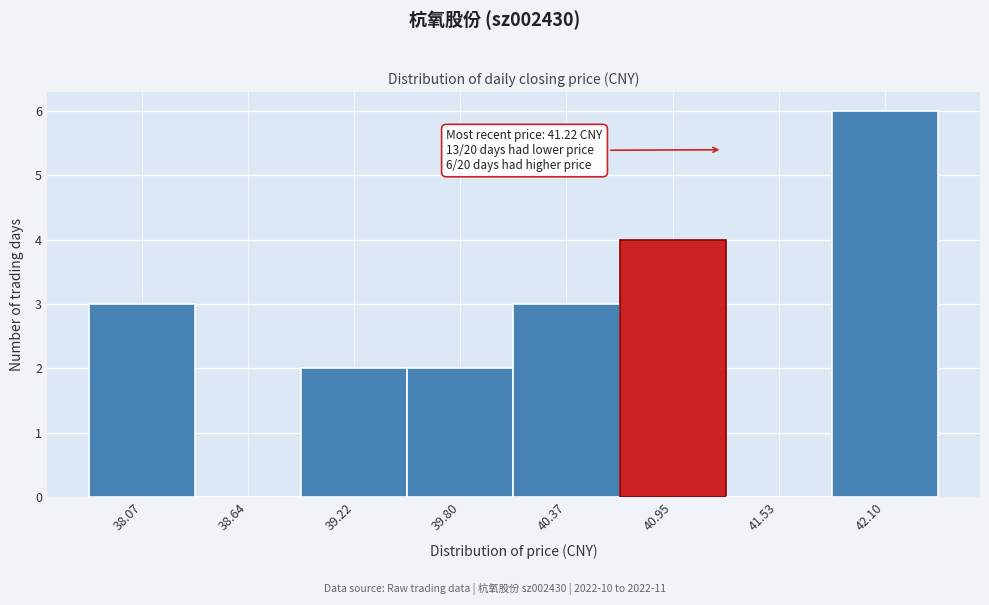

Which range on the x-axis has the tallest bar?

41.8 to 42.4